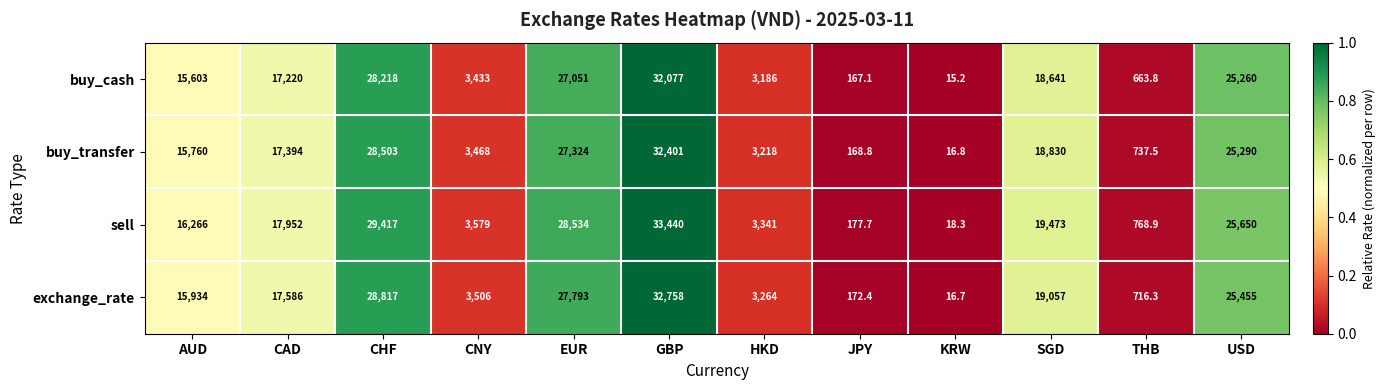

The buy_cash series shows 439.9 at THB. True or false?

False